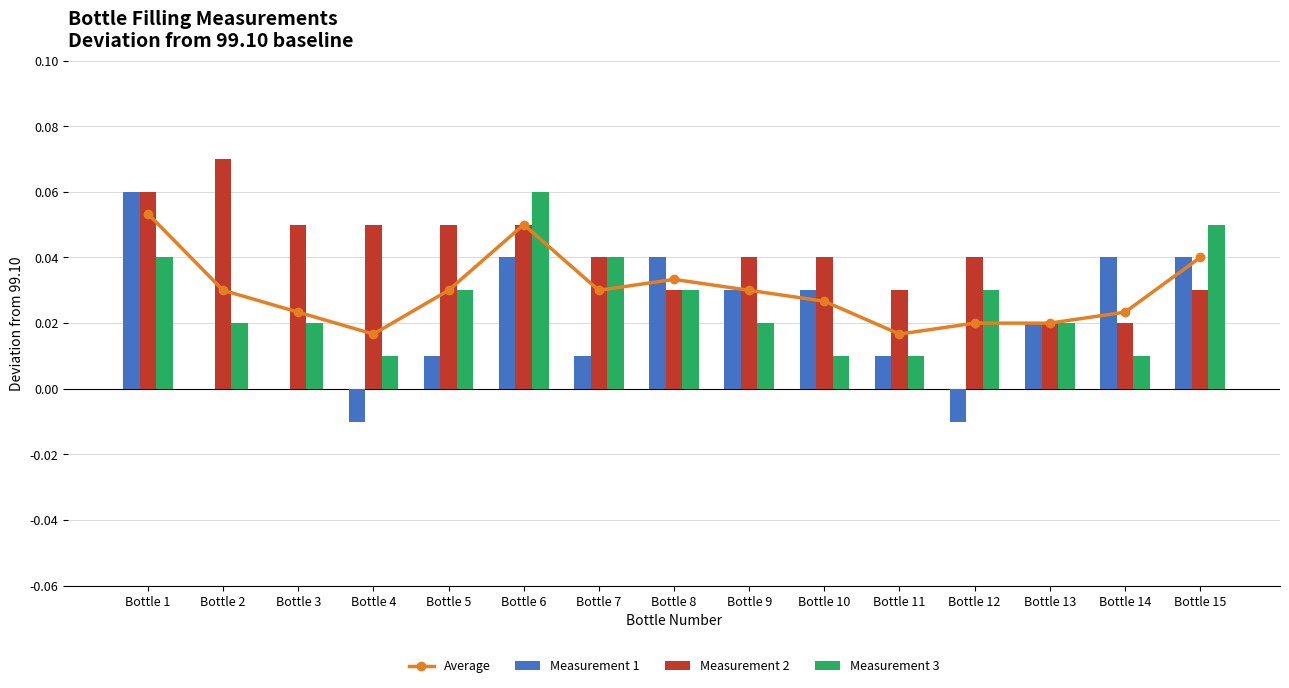

List the labels in order of Measurement 3 value, smallest first.

Bottle 4, Bottle 10, Bottle 11, Bottle 14, Bottle 2, Bottle 3, Bottle 9, Bottle 13, Bottle 5, Bottle 8, Bottle 12, Bottle 1, Bottle 7, Bottle 15, Bottle 6